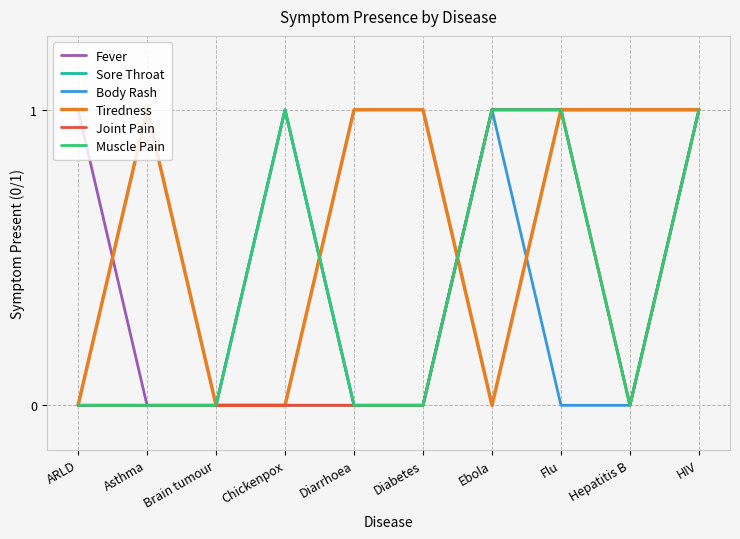

At Asthma, list the series in order from largest to smallest.

Tiredness, Fever, Sore Throat, Body Rash, Joint Pain, Muscle Pain